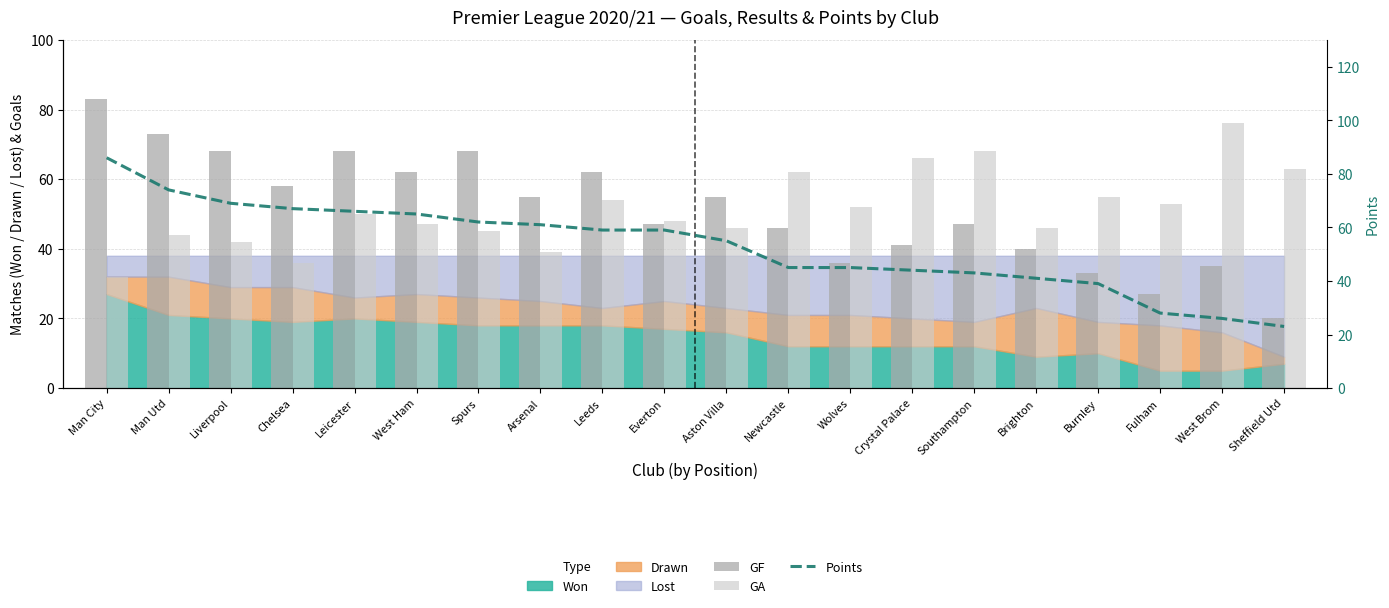

The value of GA at Wolves is 11. True or false?

False